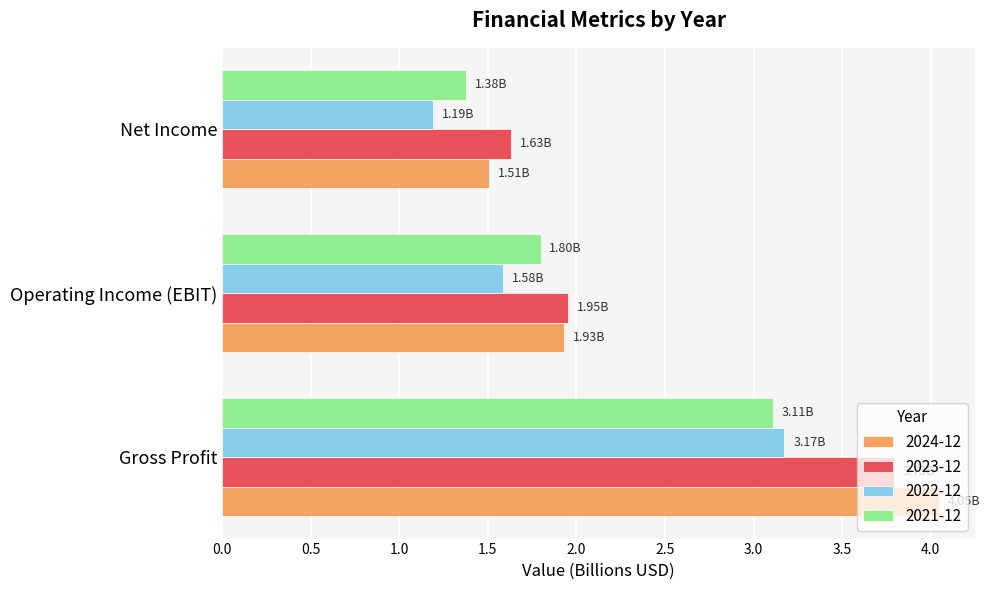

At which category is the sum across all series the highest?

Gross Profit